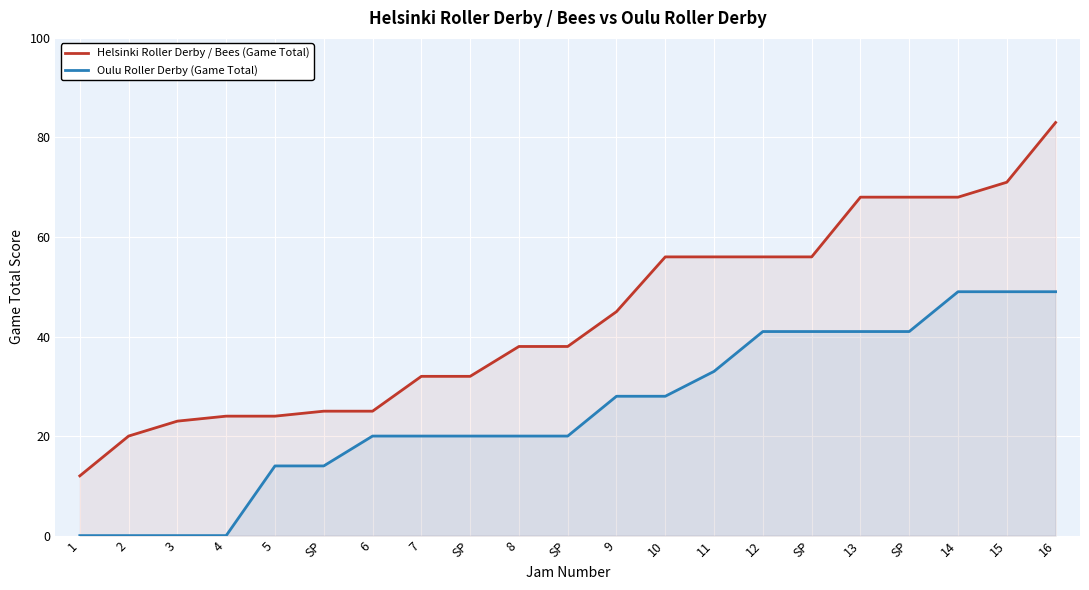

Which label corresponds to the largest value in the chart?

16